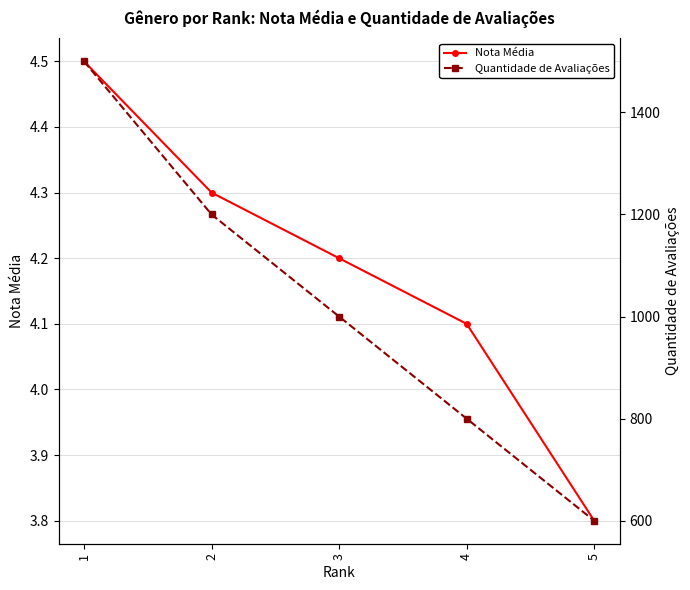

What is the difference between the Quantidade de Avaliações values at 2 and 1?

300.0